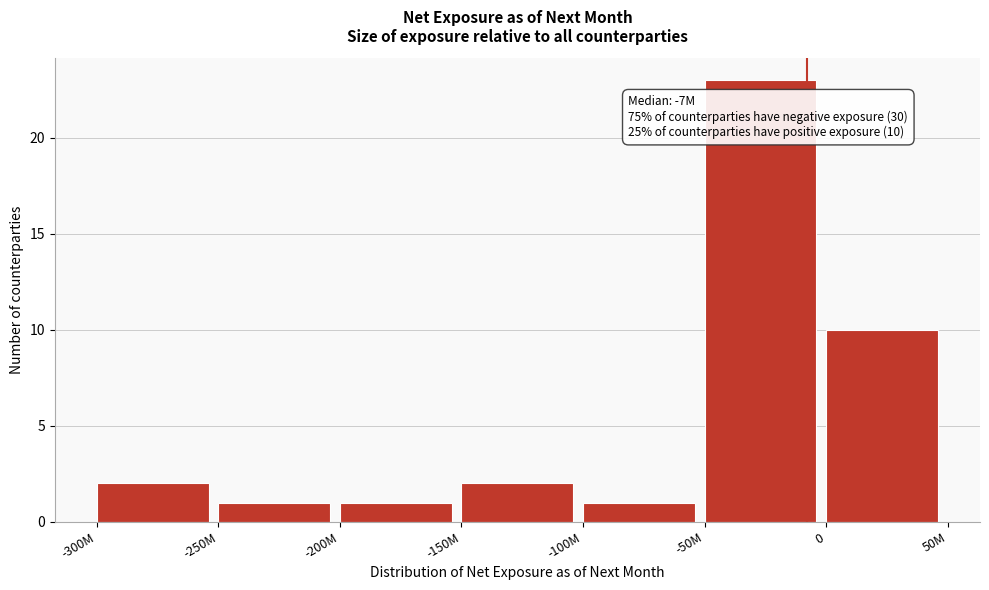

Reading right to left, extract all data points from this chart.

0=10	-50M=23	-100M=1	-150M=2	-200M=1	-250M=1	-300M=2